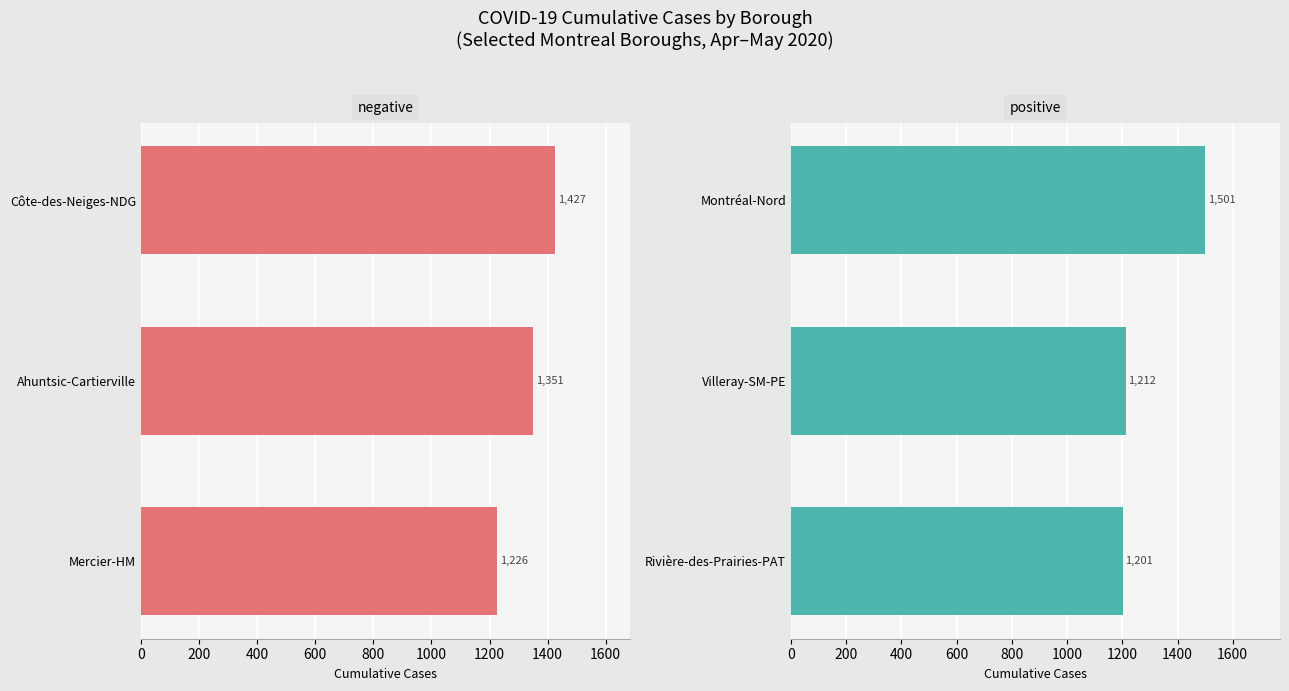

How many bars are there in total?

6